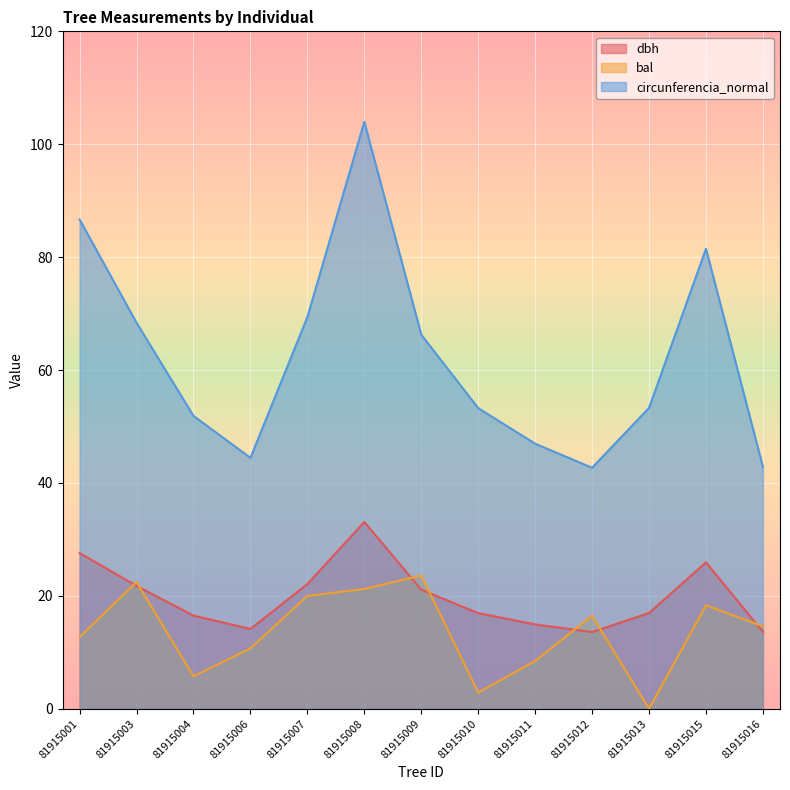

What is the difference between the maximum and minimum values in the circunferencia_normal series?

61.3